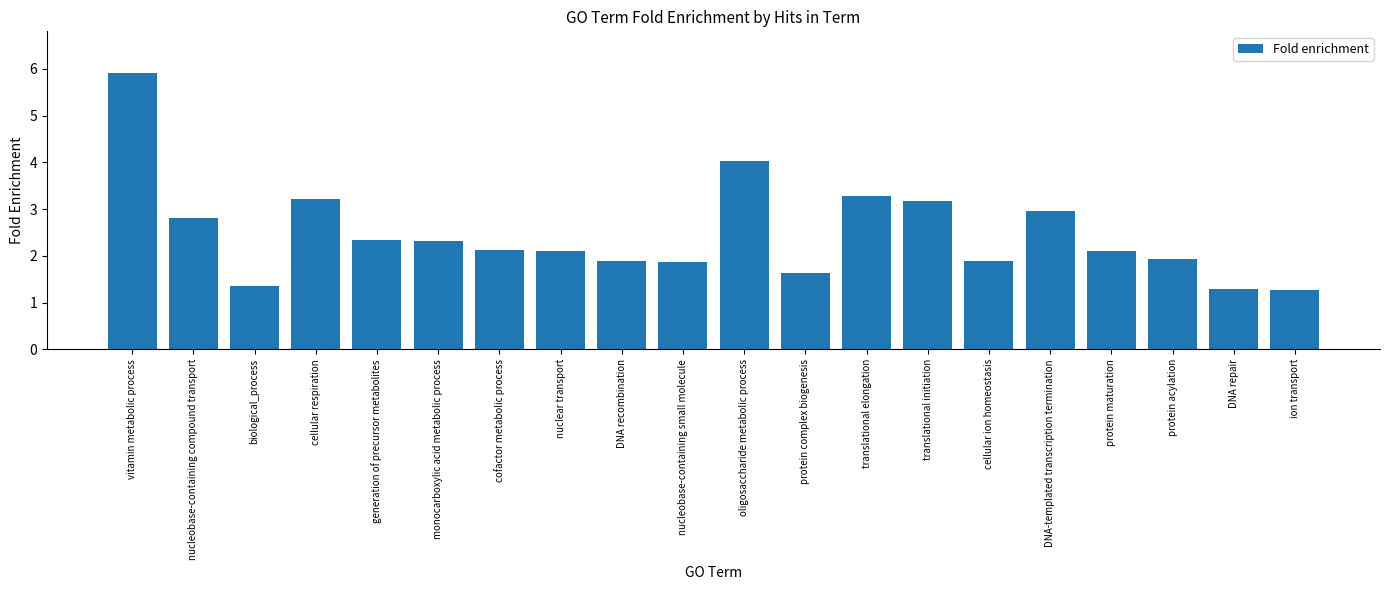

True or false: the data shows 1.3 at DNA repair.

True